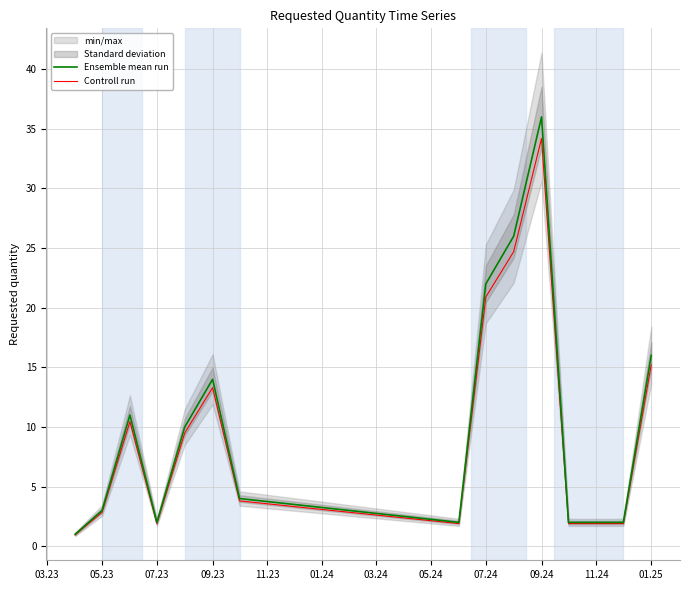

What is the highest value of the Ensemble mean run series?

36.0